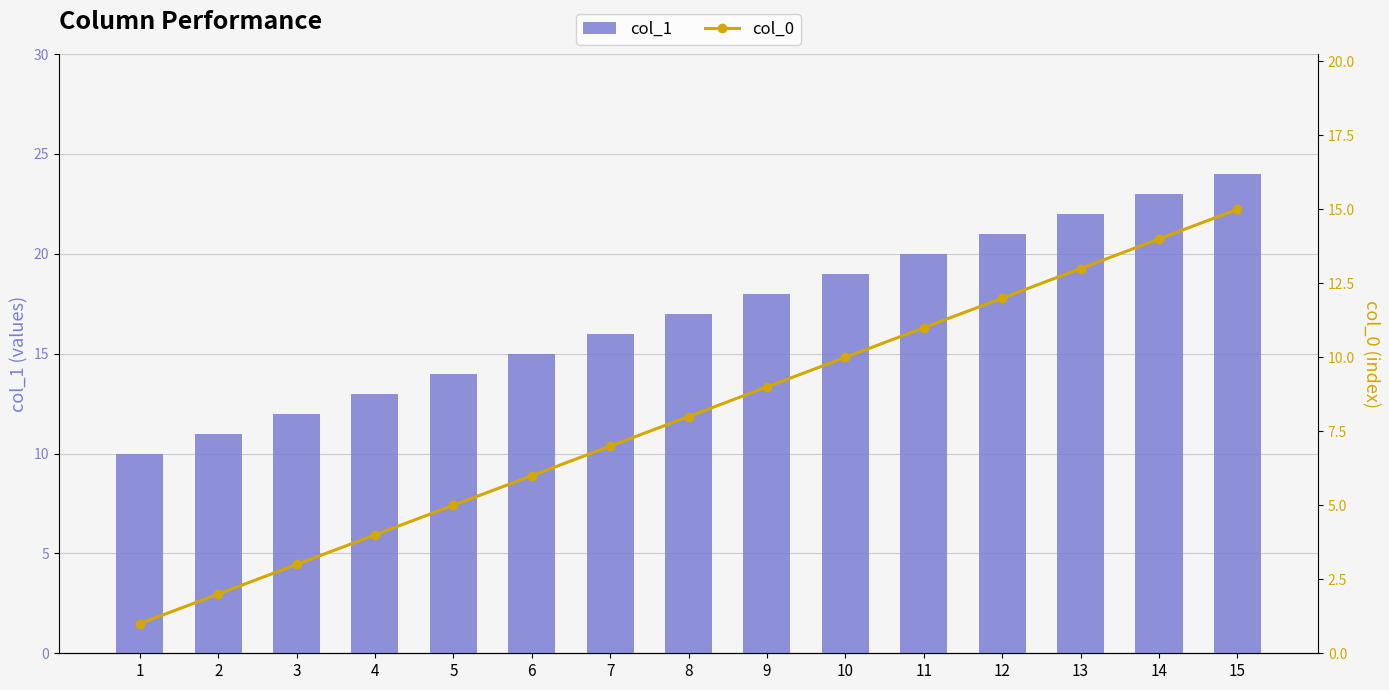

The value of col_1 at 12 is 7. True or false?

False